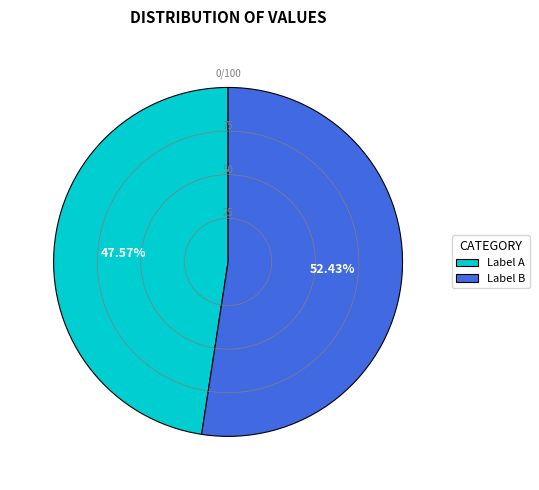

Is there a majority slice in this chart?

Yes